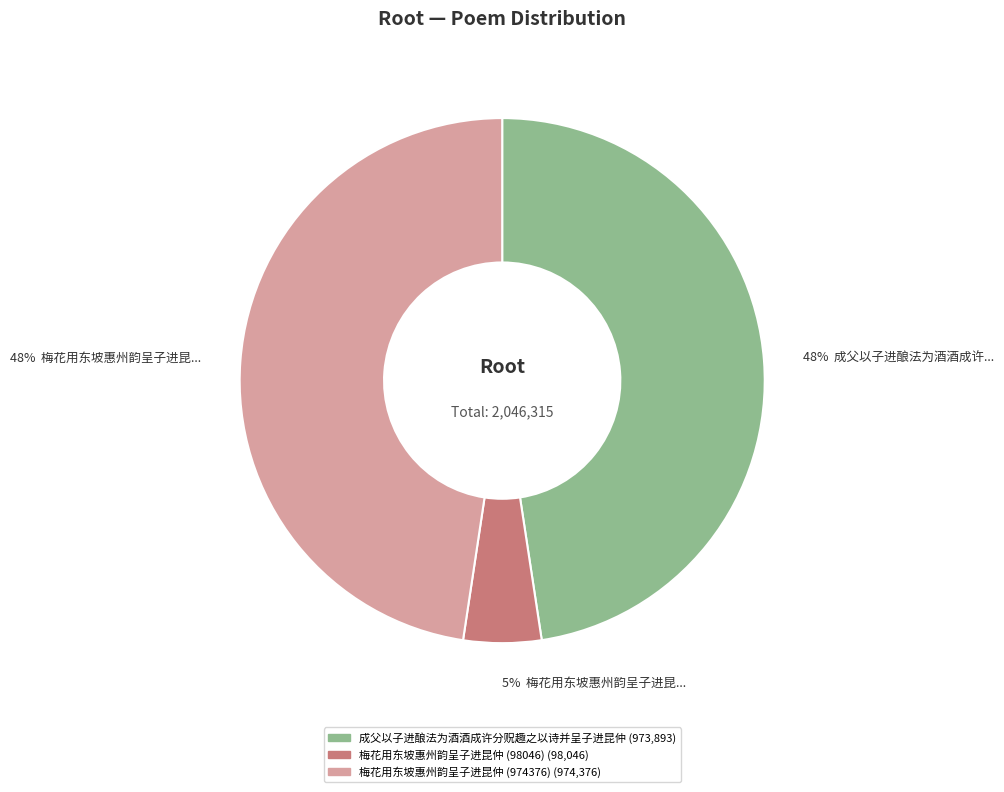

To the nearest percent, what portion does 成父以子进酿法为酒酒成许分贶趣之以诗并呈子进昆仲 represent?

48%